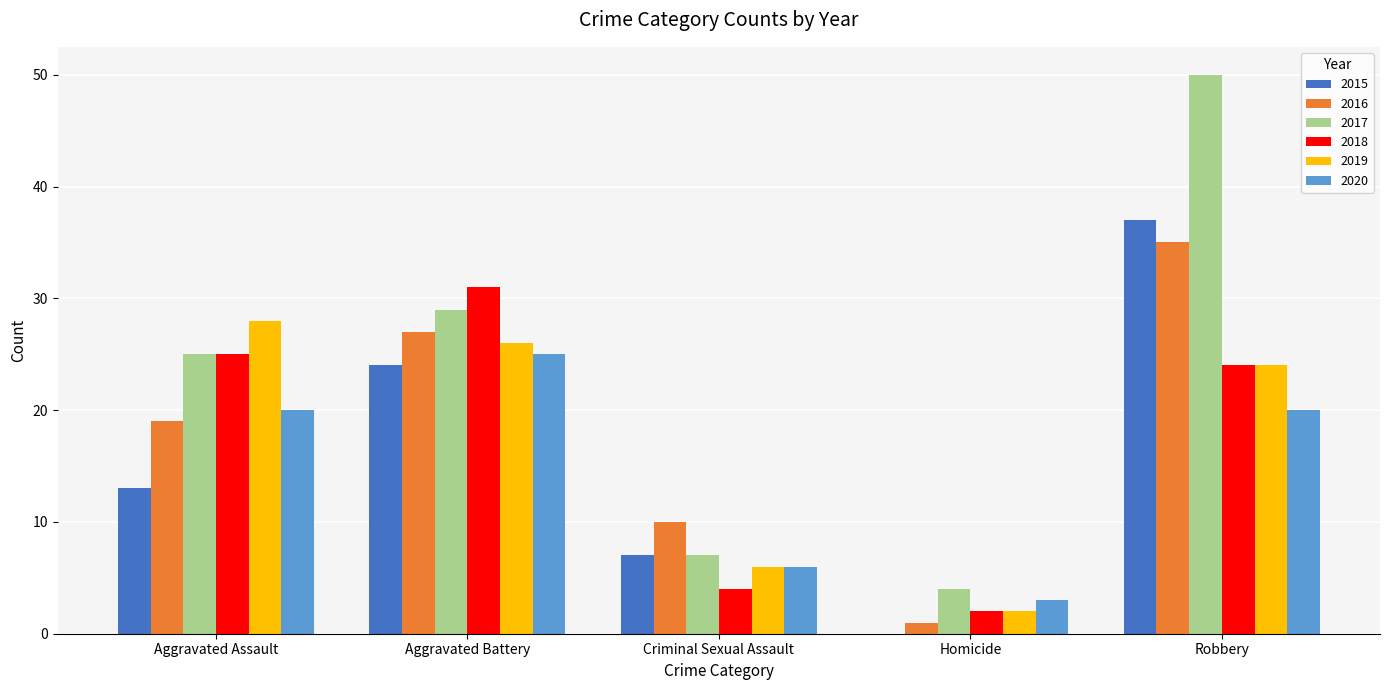

Is the value of 2017 at Robbery greater than the value of 2016 at Aggravated Battery?

Yes